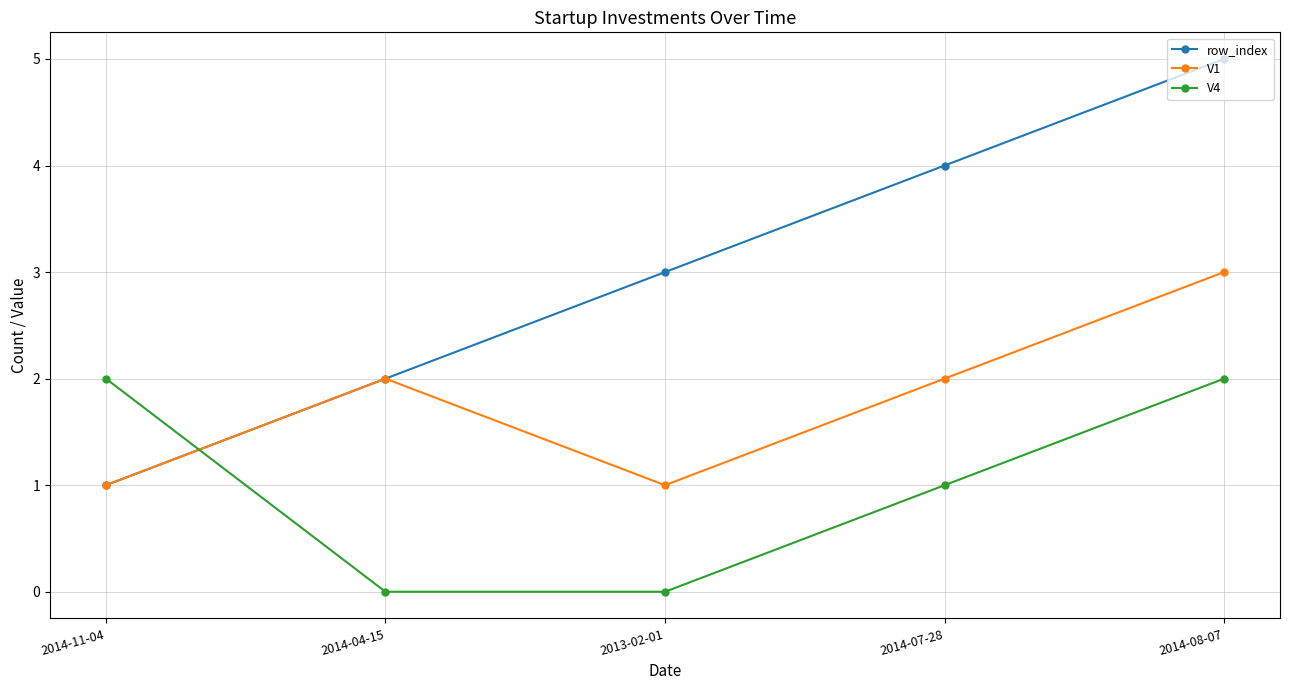

True or false: V1 has more than 2 points higher than both neighbors.

False